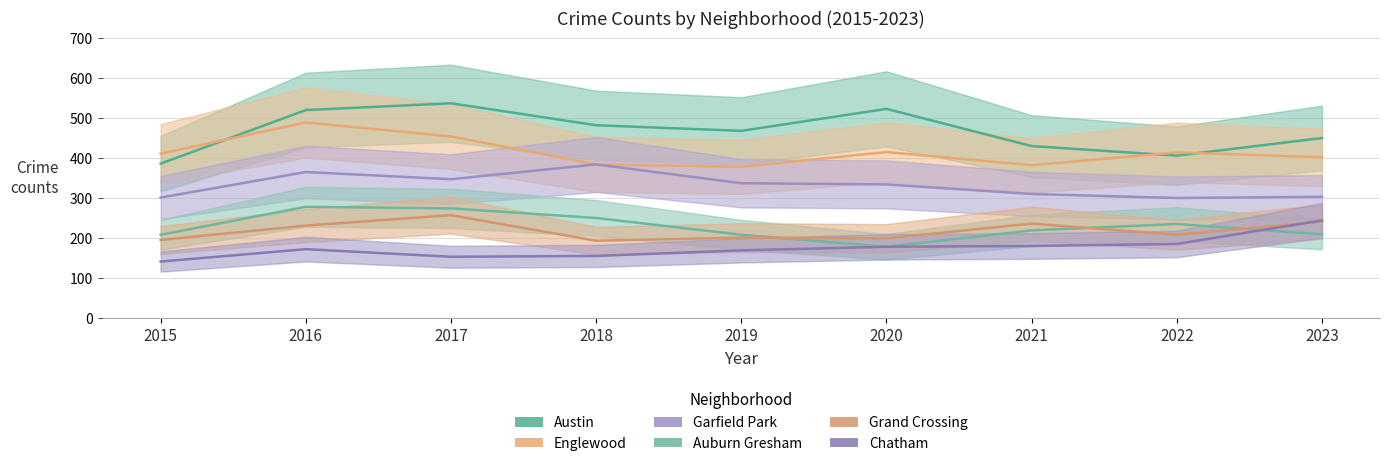

At 2016, list the series in order from smallest to largest.

Chatham, Grand Crossing, Auburn Gresham, Garfield Park, Englewood, Austin